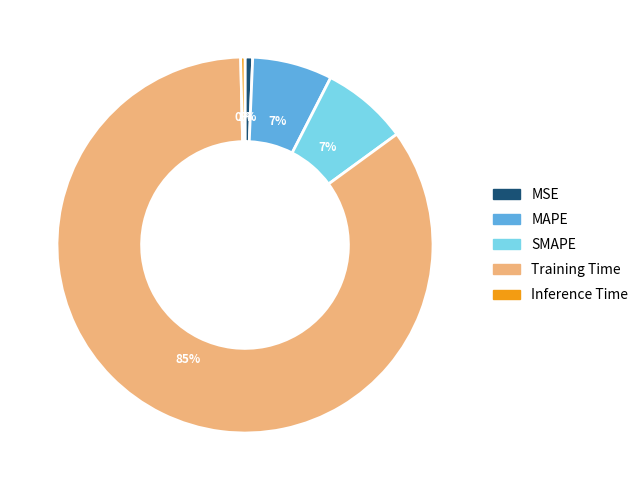

The MAPE slice represents 15% of the pie. True or false?

False